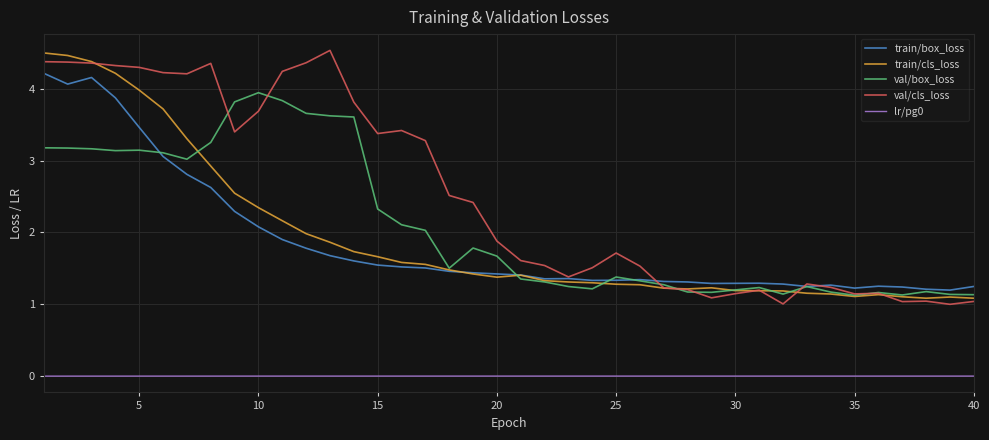

Which series has the largest total across all categories?

val/cls_loss